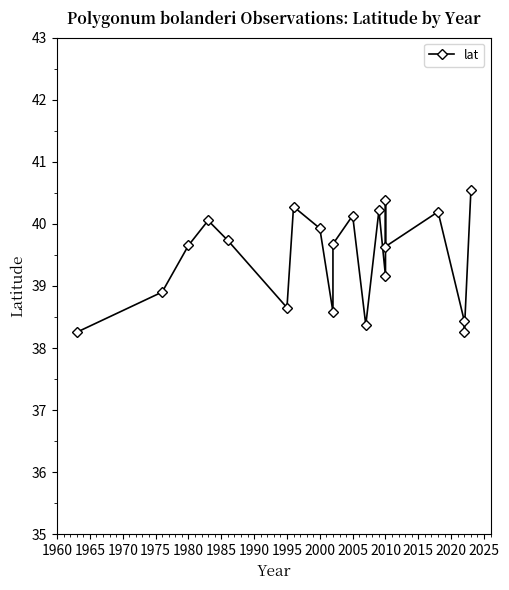

Reading left to right, list all the values displayed in this chart.

38.3	38.9	39.7	40.1	39.7	38.6	40.3	39.9	38.6	39.7	40.1	38.4	40.2	39.2	40.4	39.6	40.2	38.4	38.3	40.5